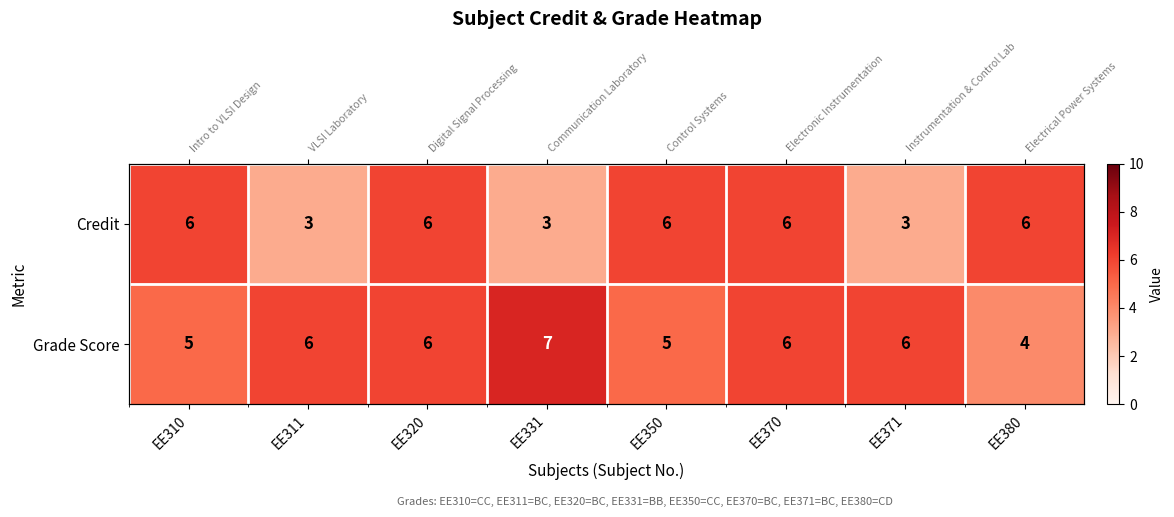

What is the minimum value shown in the chart?

3